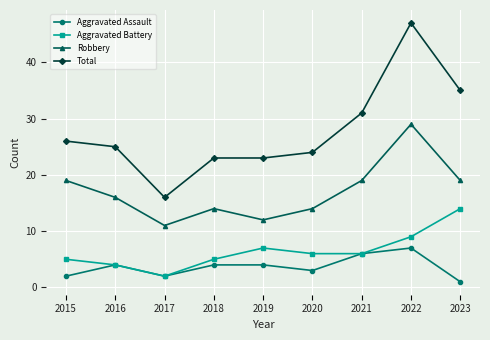

Reading right to left, list all the values displayed in this chart.

Aggravated Assault: 2023=1	2022=7	2021=6	2020=3	2019=4	2018=4	2017=2	2016=4	2015=2
Aggravated Battery: 2023=14	2022=9	2021=6	2020=6	2019=7	2018=5	2017=2	2016=4	2015=5
Robbery: 2023=19	2022=29	2021=19	2020=14	2019=12	2018=14	2017=11	2016=16	2015=19
Total: 2023=35	2022=47	2021=31	2020=24	2019=23	2018=23	2017=16	2016=25	2015=26